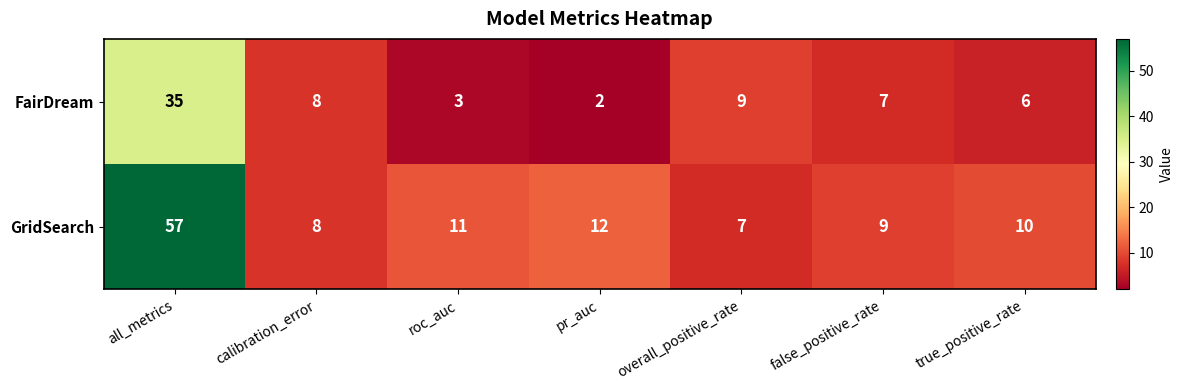

Where does the FairDream series first go above 7?

all_metrics